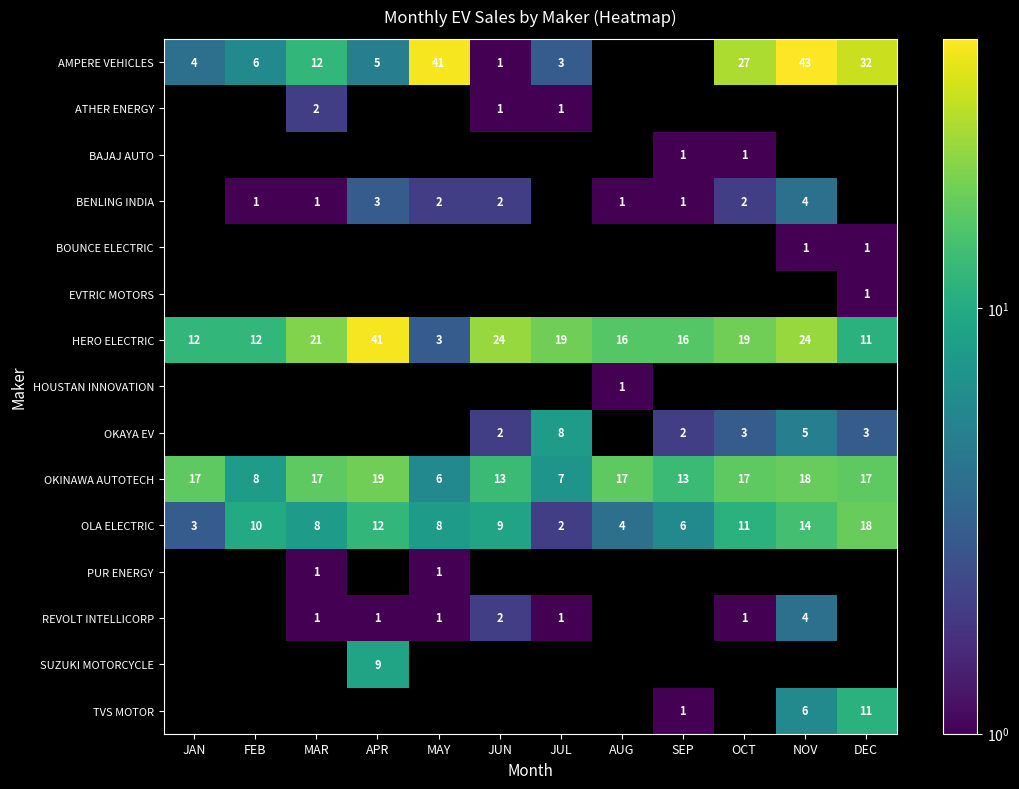

What is the highest value of the OKINAWA AUTOTECH series?

19